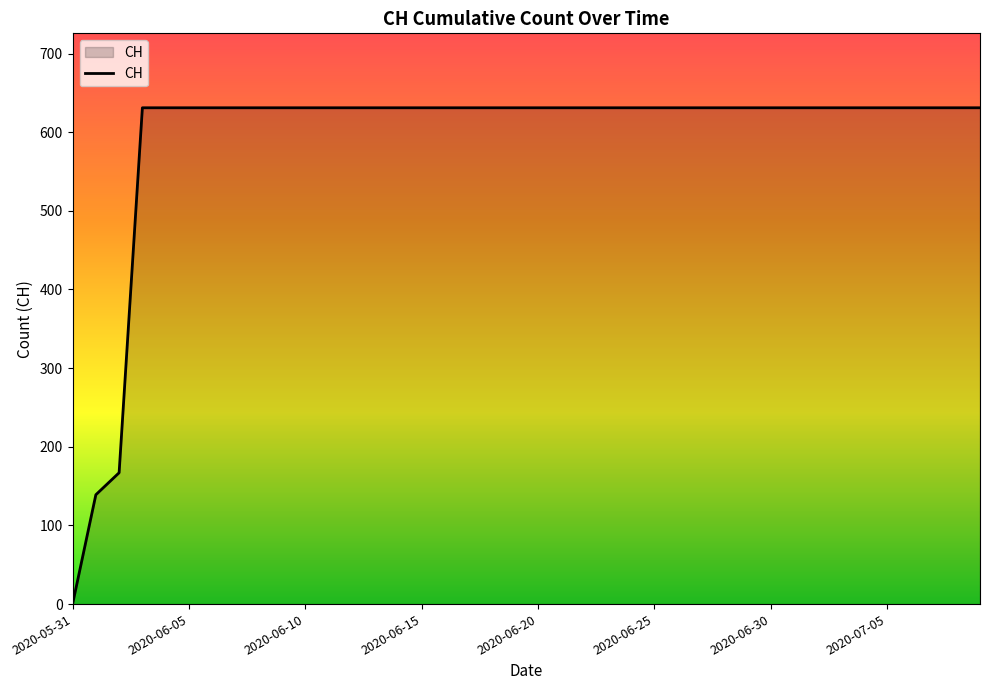

What is the label of the 28th point from the right?

12